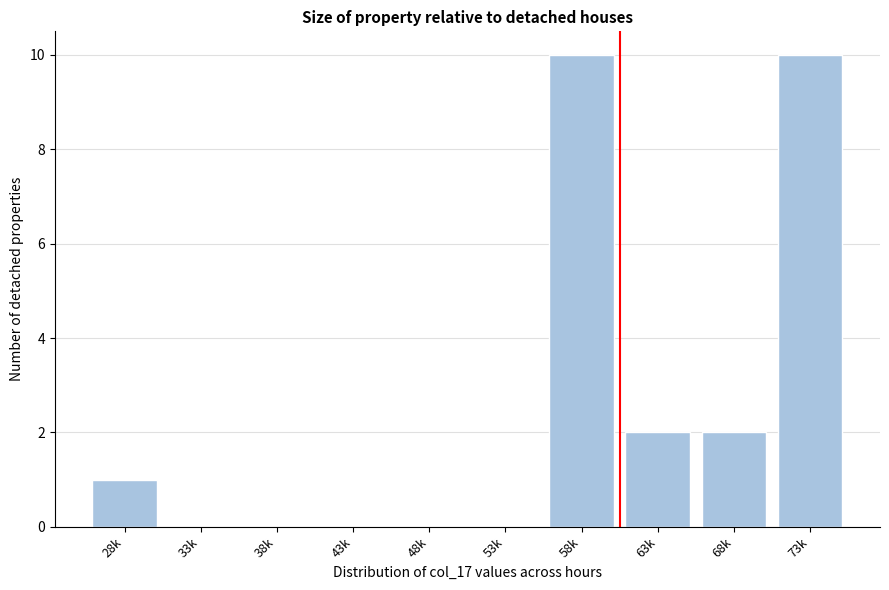

Reading left to right, what are all the values shown in this chart?

28k=1	33k=0	38k=0	43k=0	48k=0	53k=0	58k=10	63k=2	68k=2	73k=10